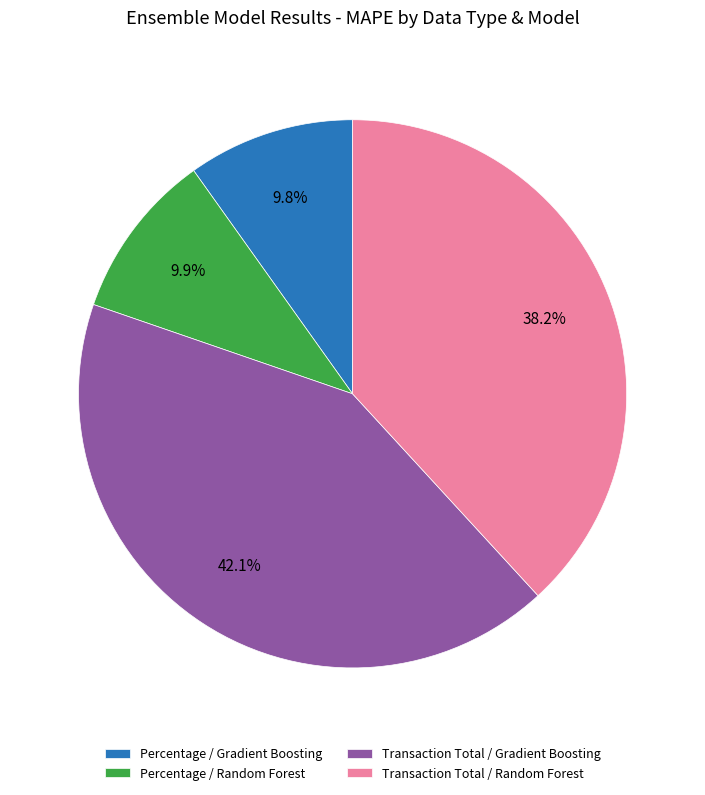

Is there a majority slice in this chart?

No